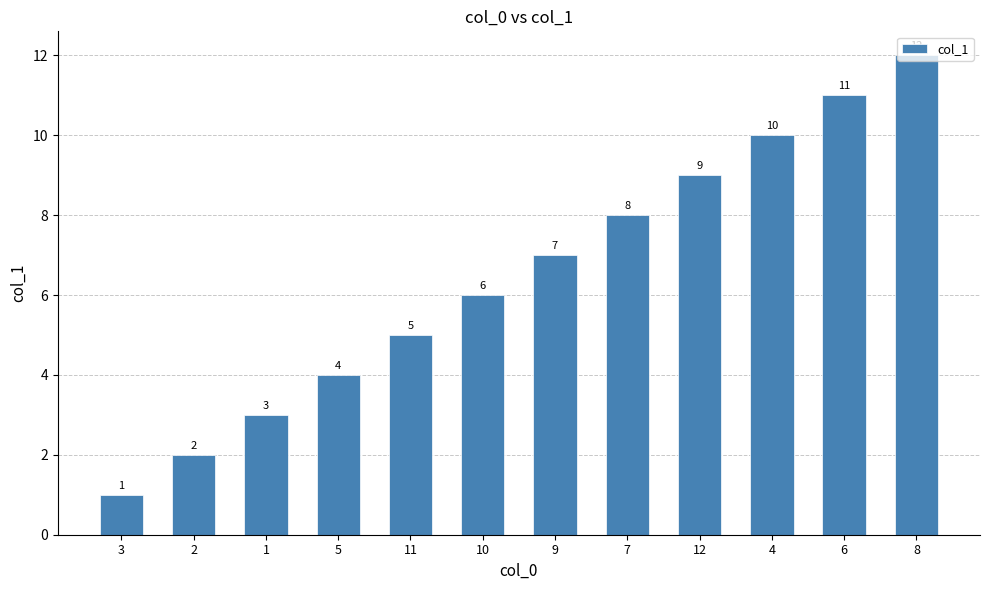

How many distinct data groups are displayed?

1